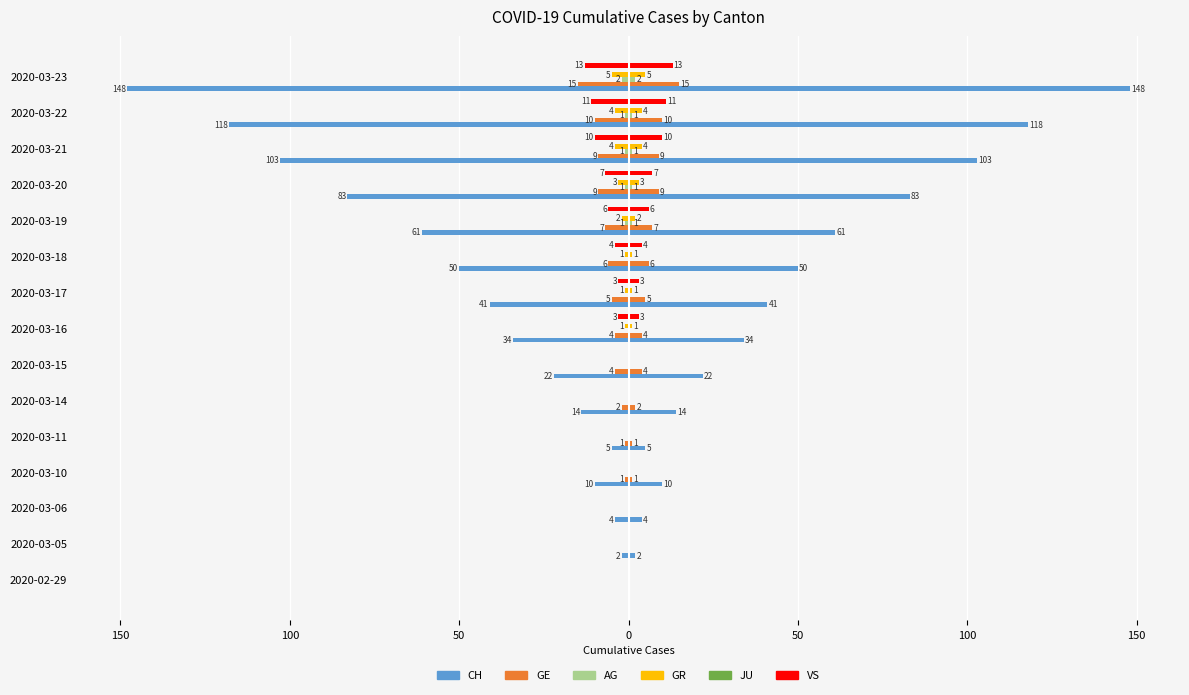

Does the chart contain any negative values?

Yes